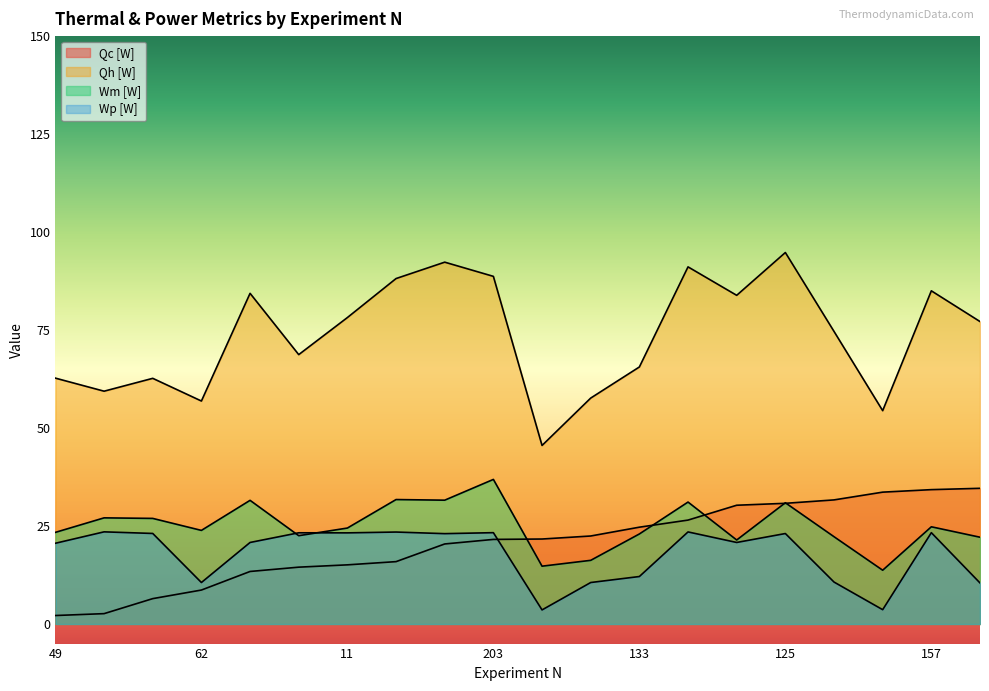

How many lines are shown in the chart?

4